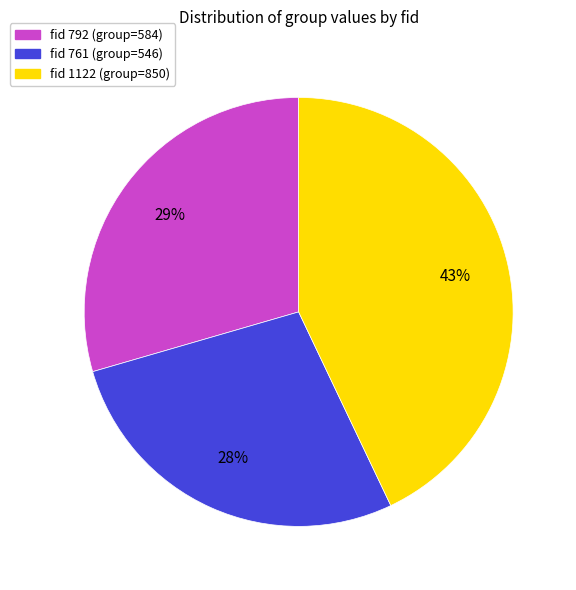

To the nearest percent, what is the difference between the largest and smallest slice percentages?

15%